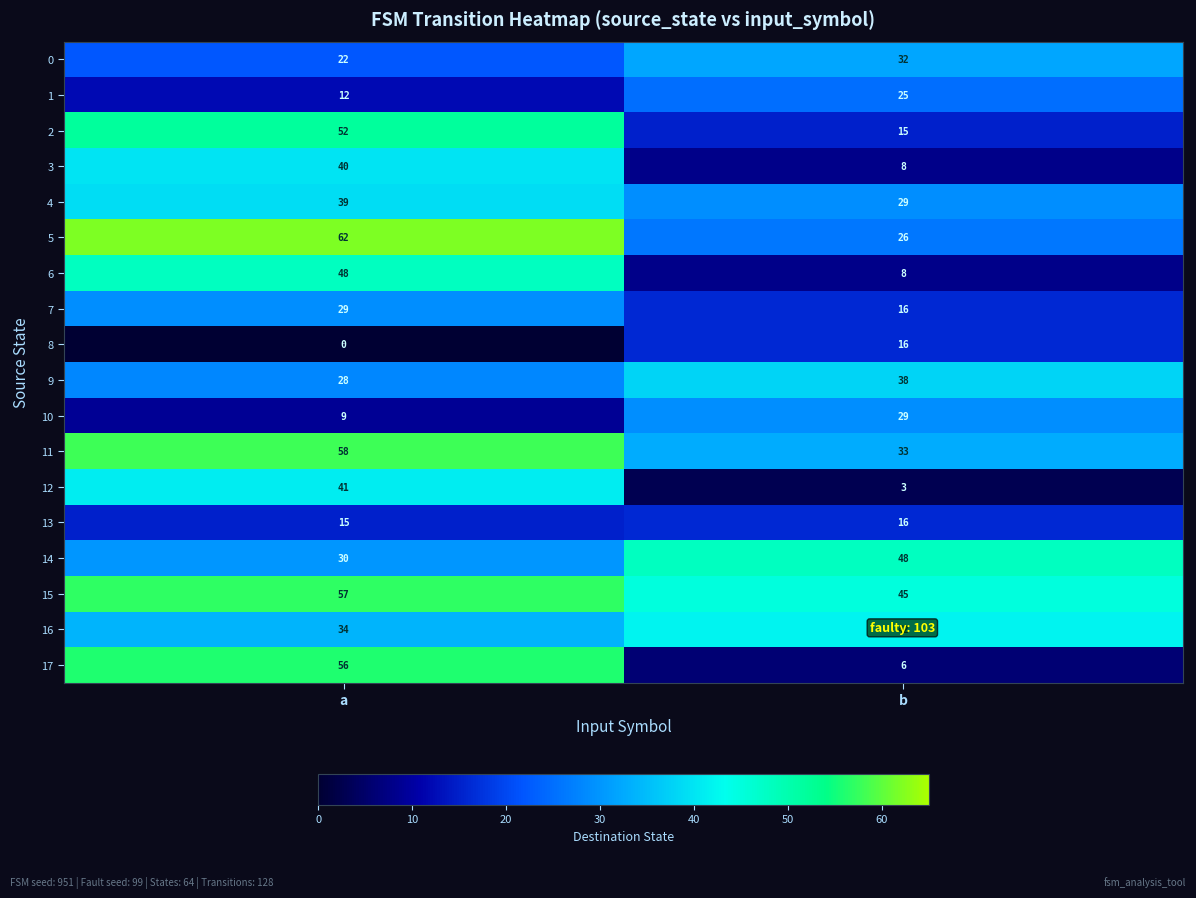

At a, list the series in order from largest to smallest.

5, 11, 15, 17, 2, 6, 12, 3, 4, 16, 14, 7, 9, 0, 13, 1, 10, 8